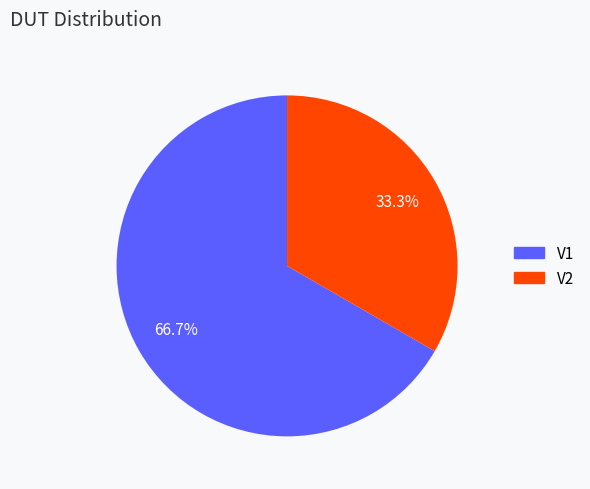

To the nearest percent, what portion does V1 represent?

67%